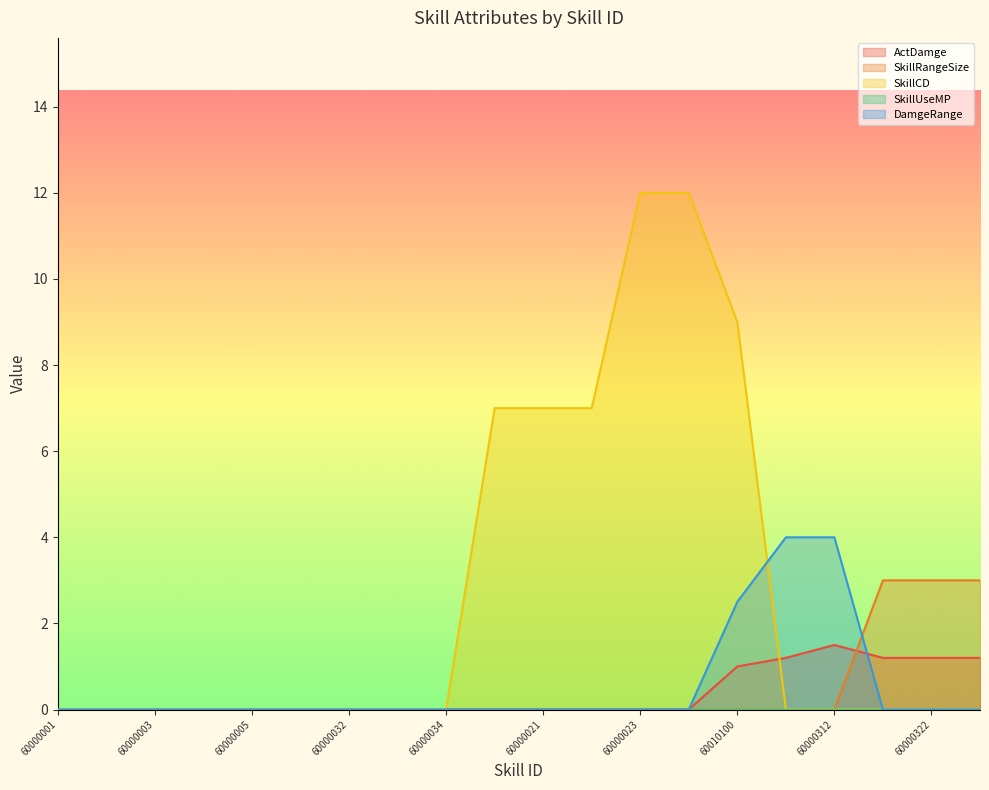

The value of DamgeRange at 60000001 is 0.0. True or false?

True